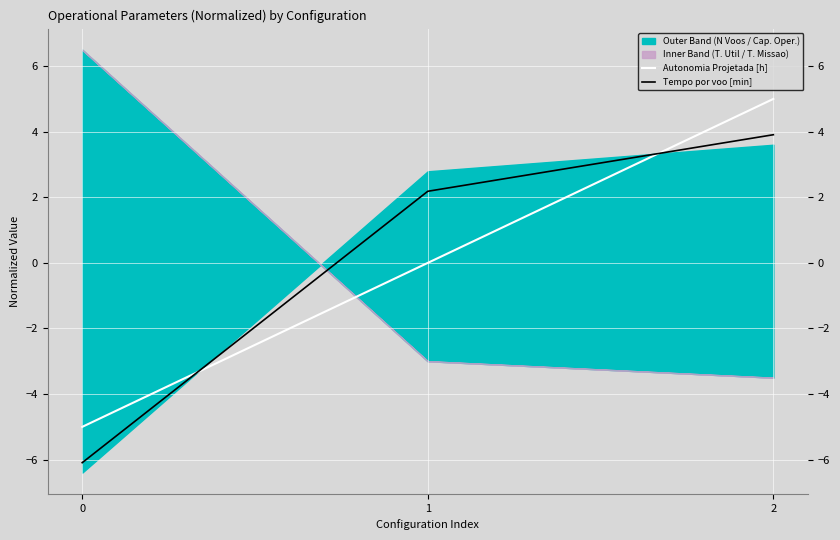

True or false: Autonomia Projetada [h] has a value of 5.0 at 2.

True